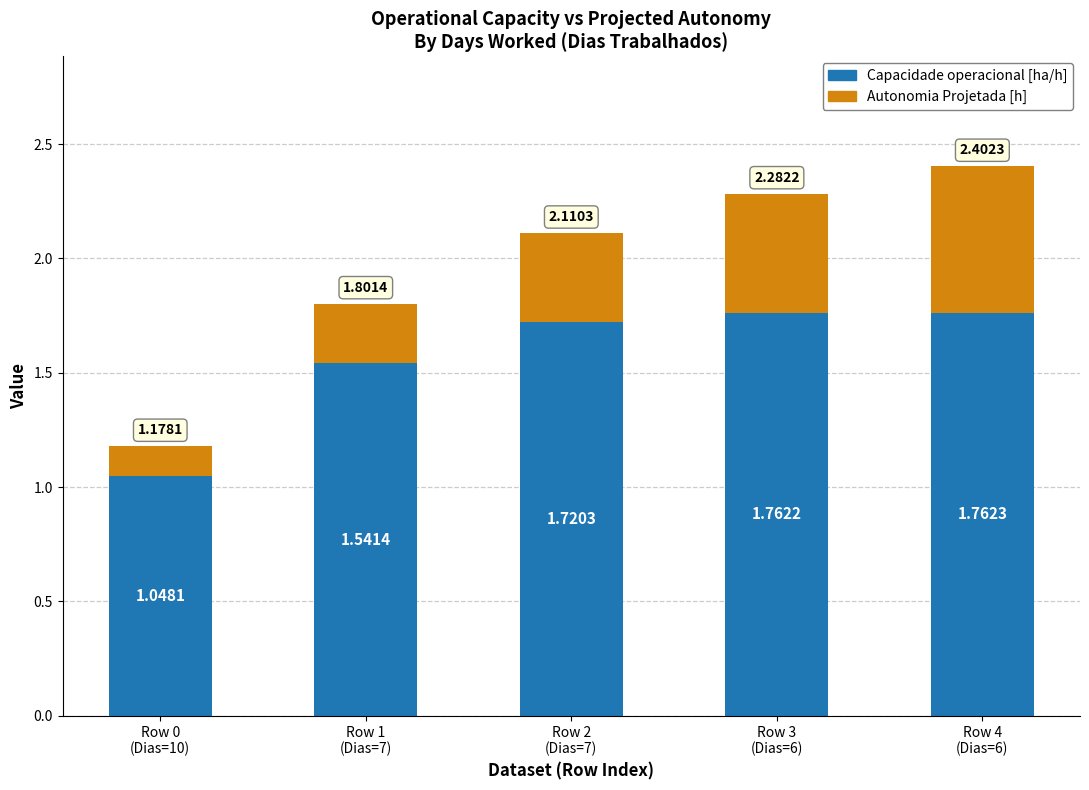

What is the sum of all Capacidade operacional [ha/h] values?

7.8